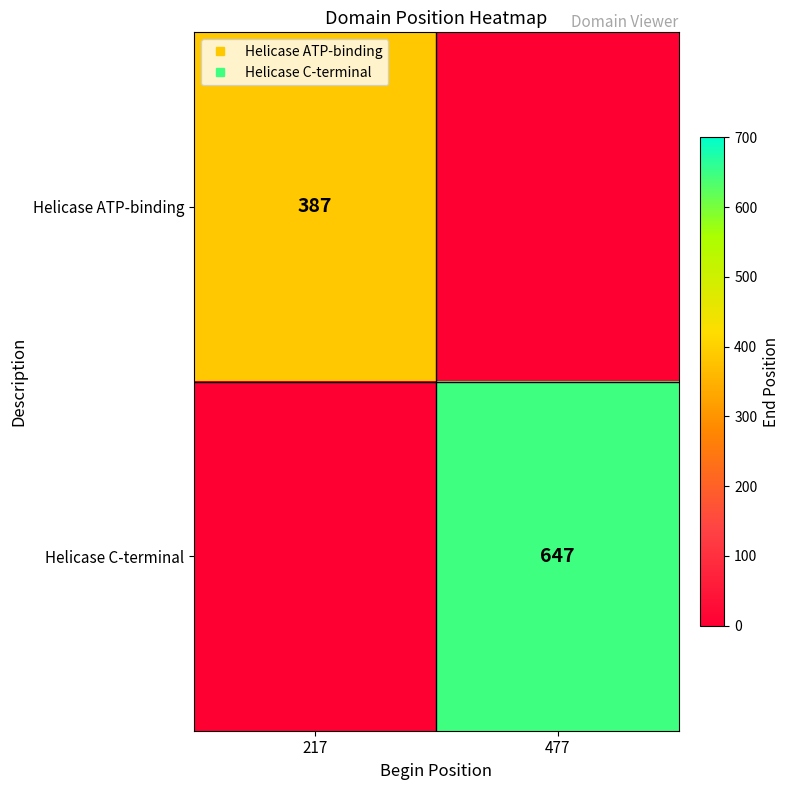

The value of Helicase ATP-binding at 477 is -129. True or false?

False